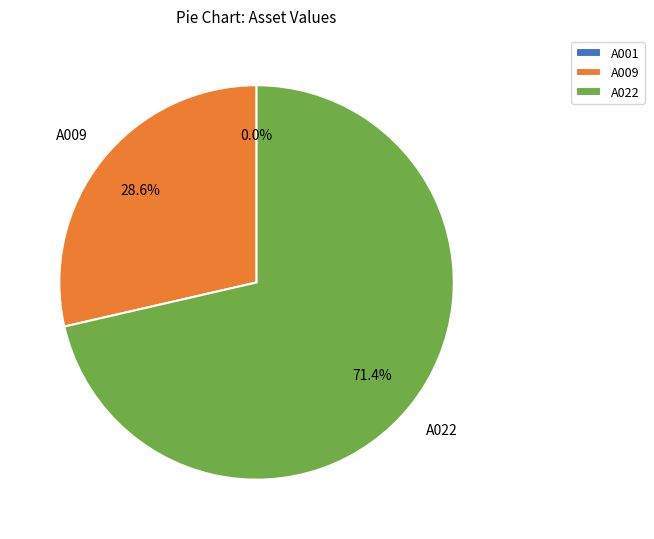

Is there any slice that represents more than half of the pie?

Yes